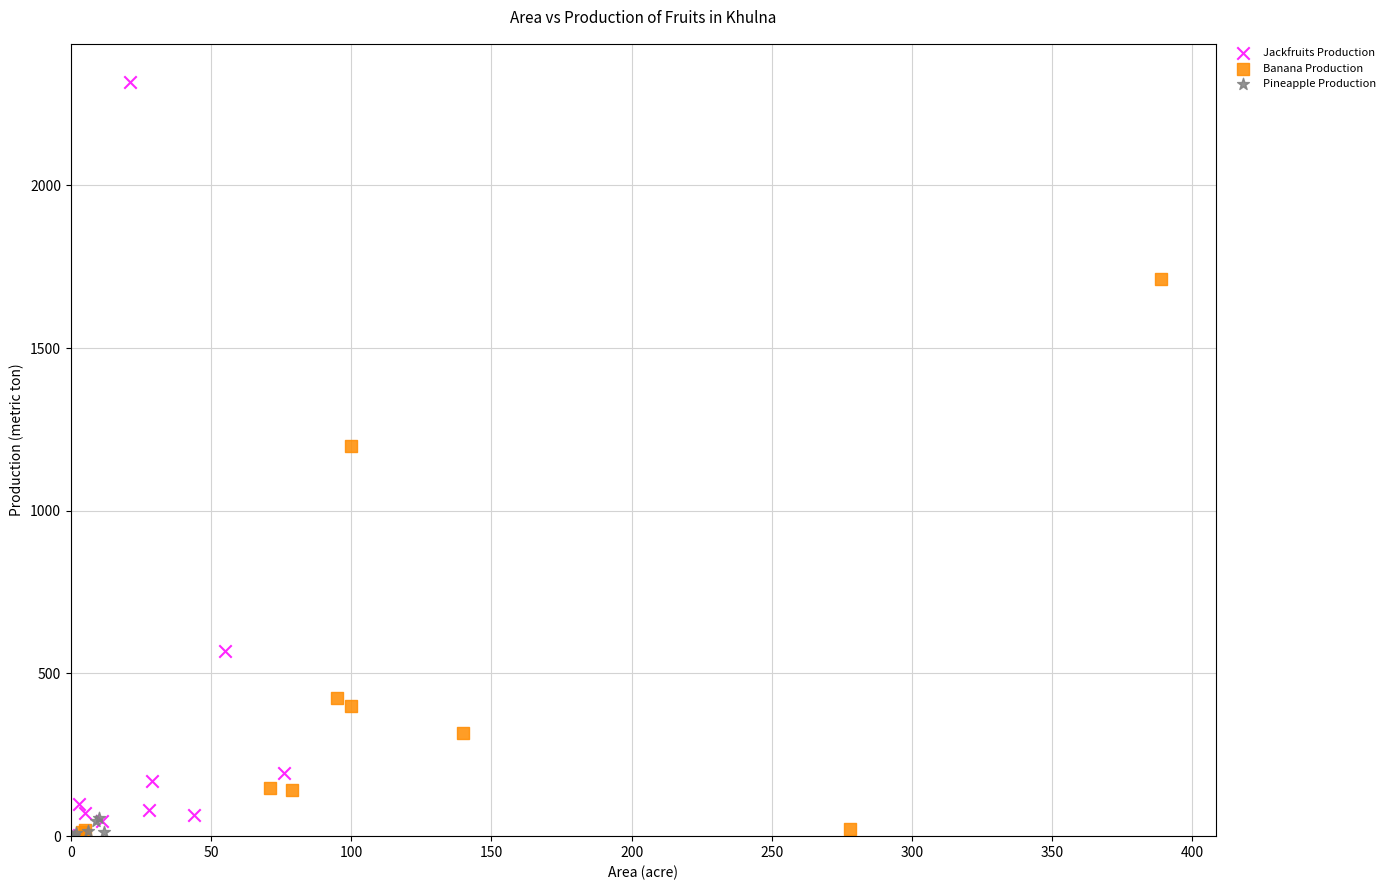

Which series contains the highest Y value?

Jackfruits Production